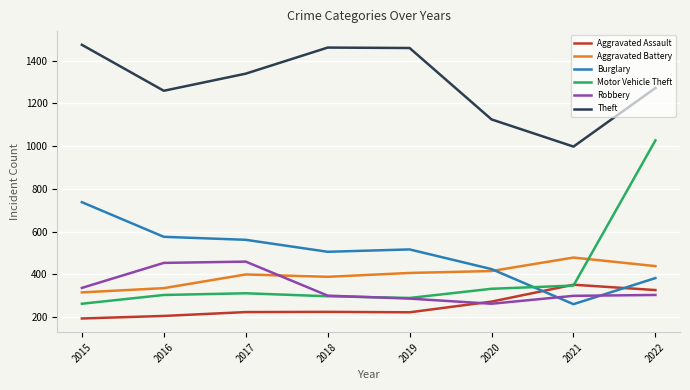

At which category is the sum across all series the highest?

2022